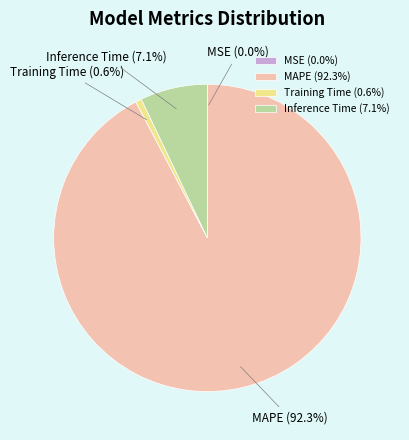

Which has a higher value, MAPE (92.3%) or Inference Time (7.1%)?

MAPE (92.3%)